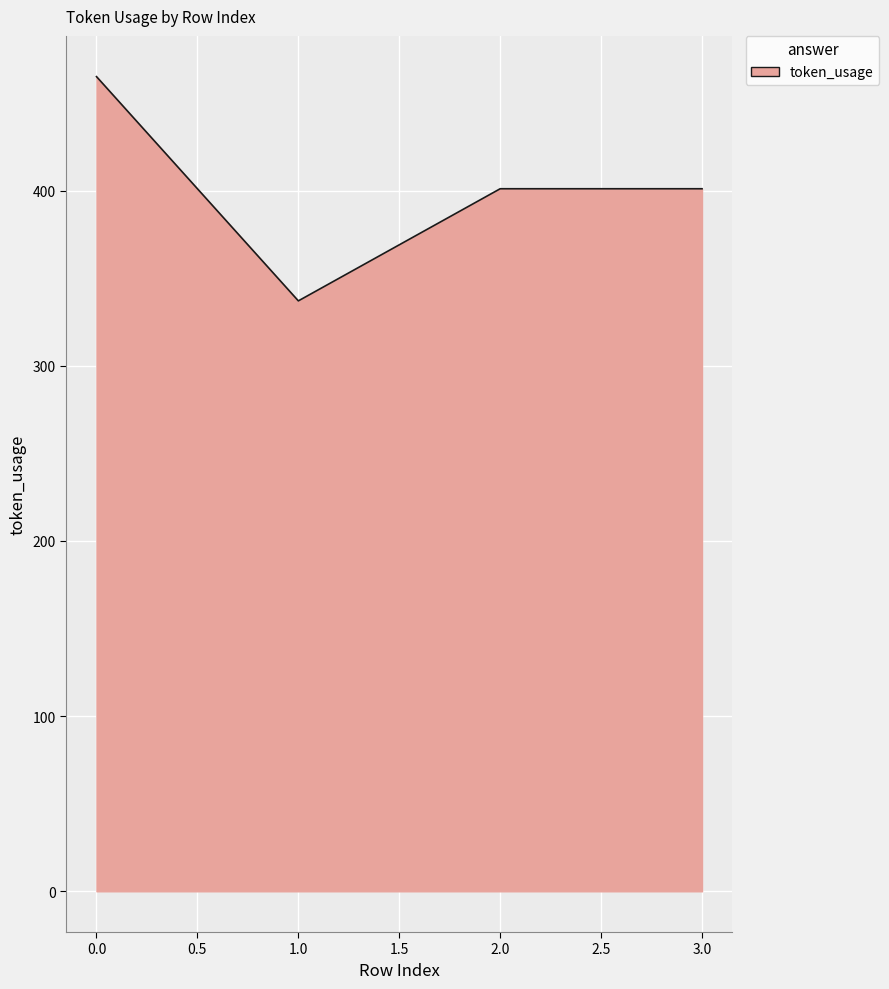

How many interior local valleys (lower than both neighbors) does the data have?

1